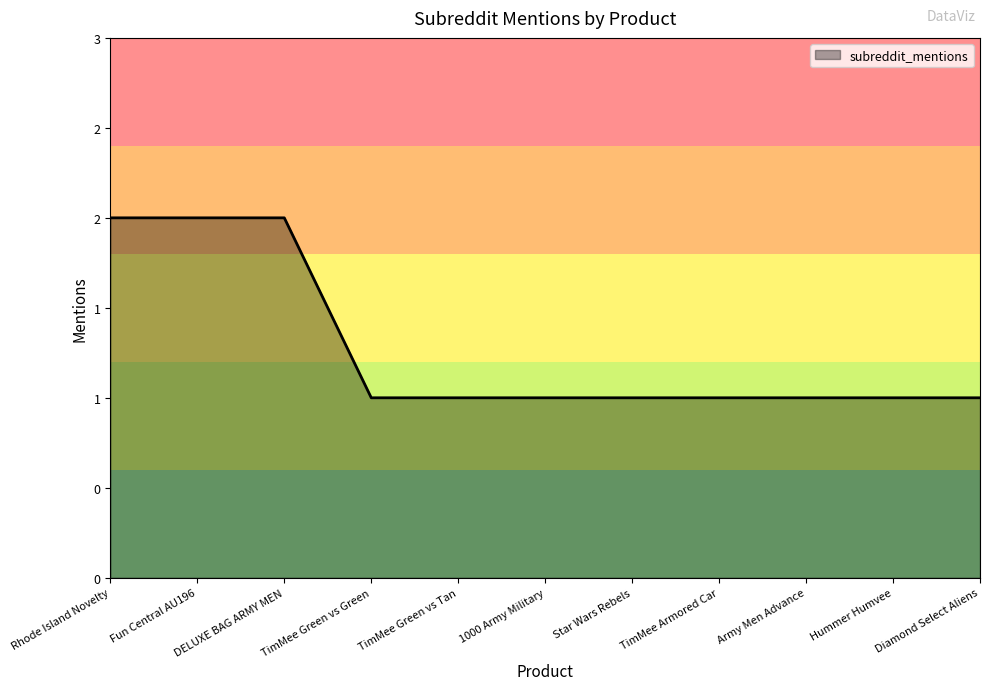

Rank the categories by value from highest to lowest.

Rhode Island Novelty, Fun Central AU196, DELUXE BAG ARMY MEN, TimMee Green vs Green, TimMee Green vs Tan, 1000 Army Military, Star Wars Rebels, TimMee Armored Car, Army Men Advance, Hummer Humvee, Diamond Select Aliens